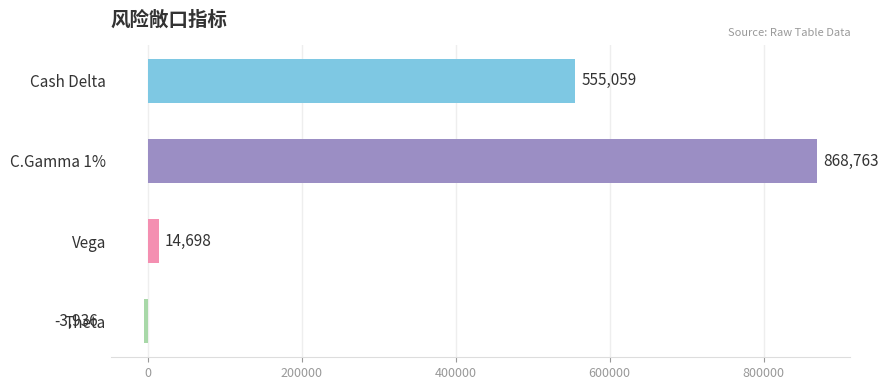

Count the number of categories in the chart.

4